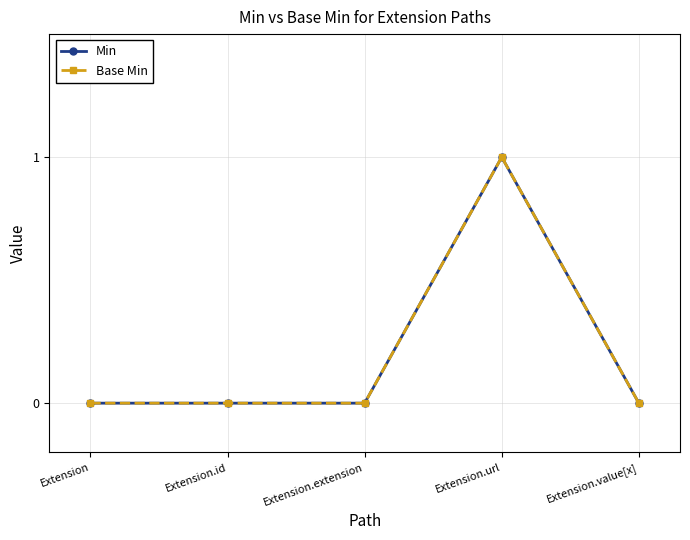

Does the chart have visible grid lines?

Yes